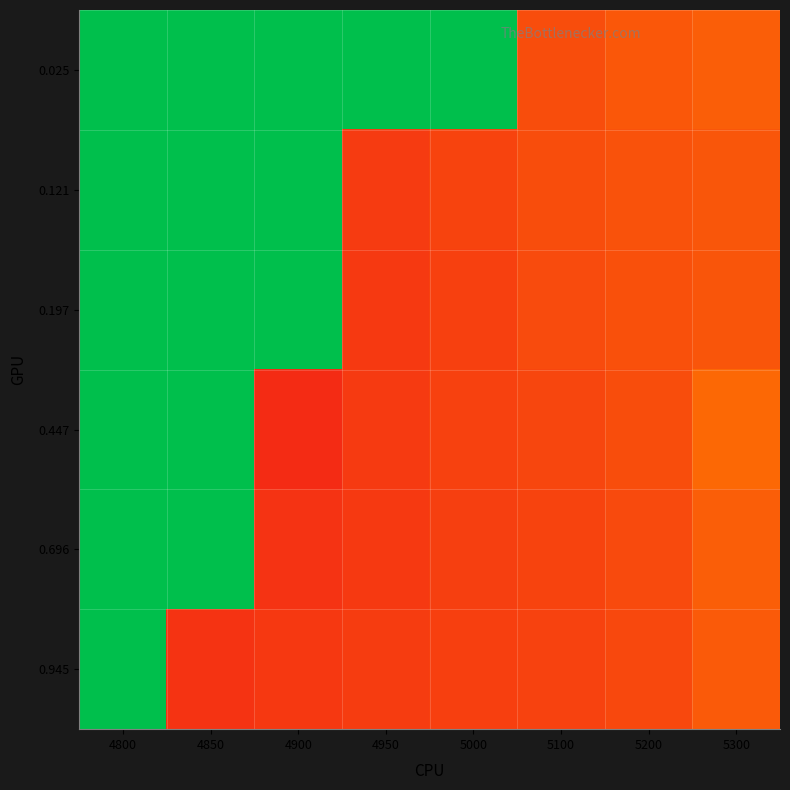

Rank the series at 4950 from lowest to highest value.

0.197, 0.696, 0.447, 0.121, 0.945, 0.025